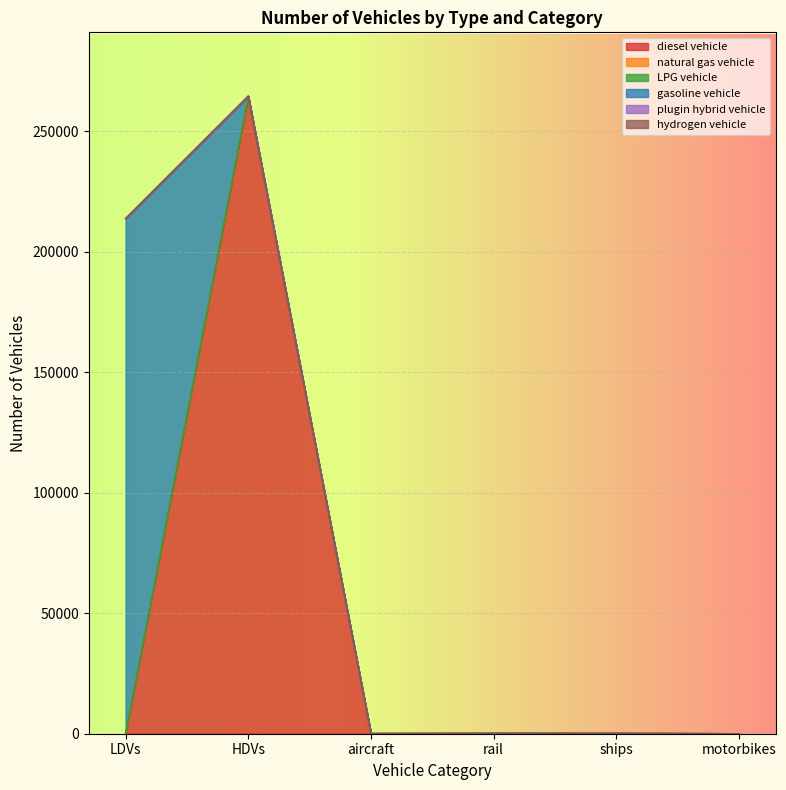

True or false: plugin hybrid vehicle has a value of 214 at LDVs.

True